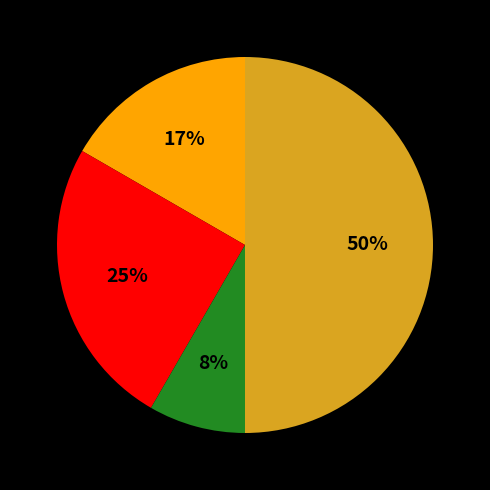

To the nearest percent, what is the average slice percentage?

25%